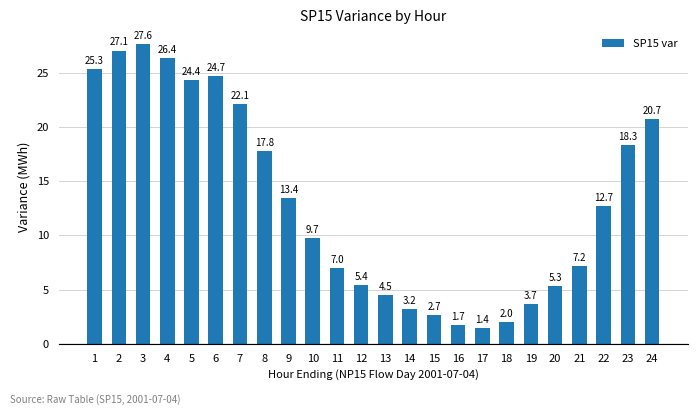

What value does the data have at 16?

1.7